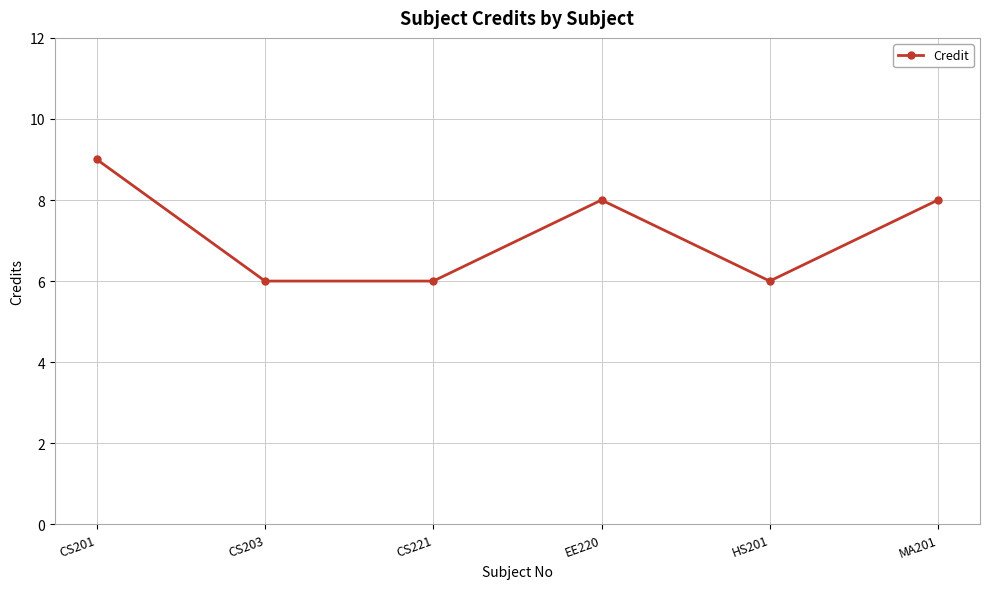

Reading left to right, transcribe all the data shown in this chart.

9	6	6	8	6	8